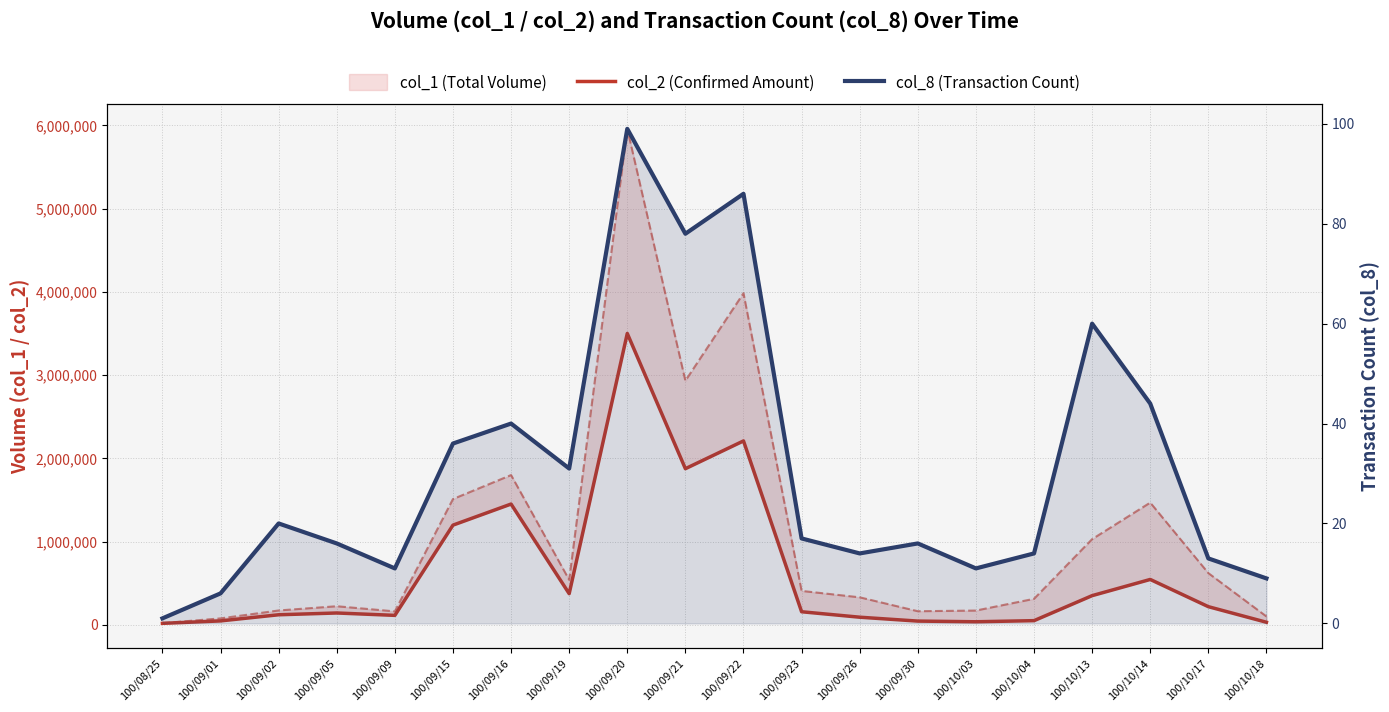

What position from the left is 100/09/19?

8